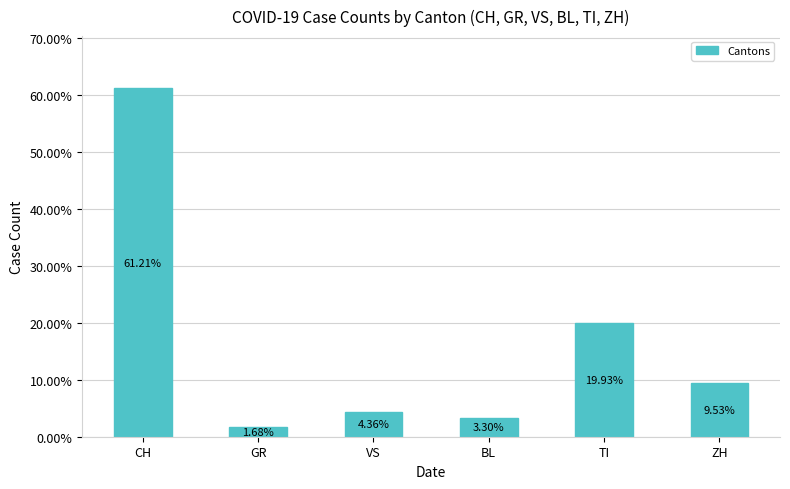

What is the average value?

16.7